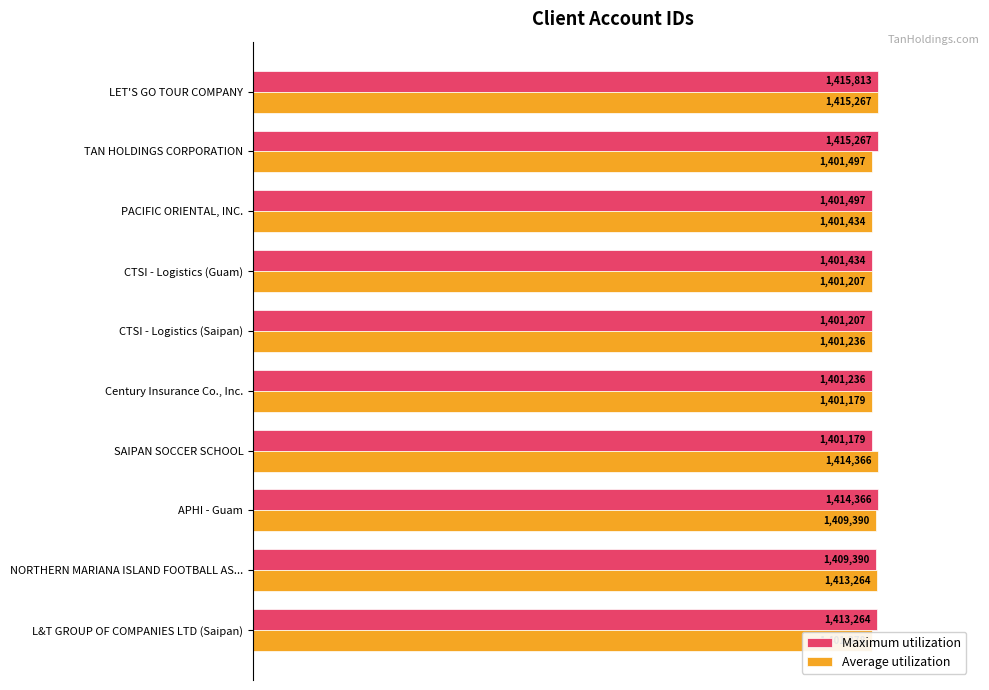

What are all the series names shown in the legend?

Maximum utilization, Average utilization